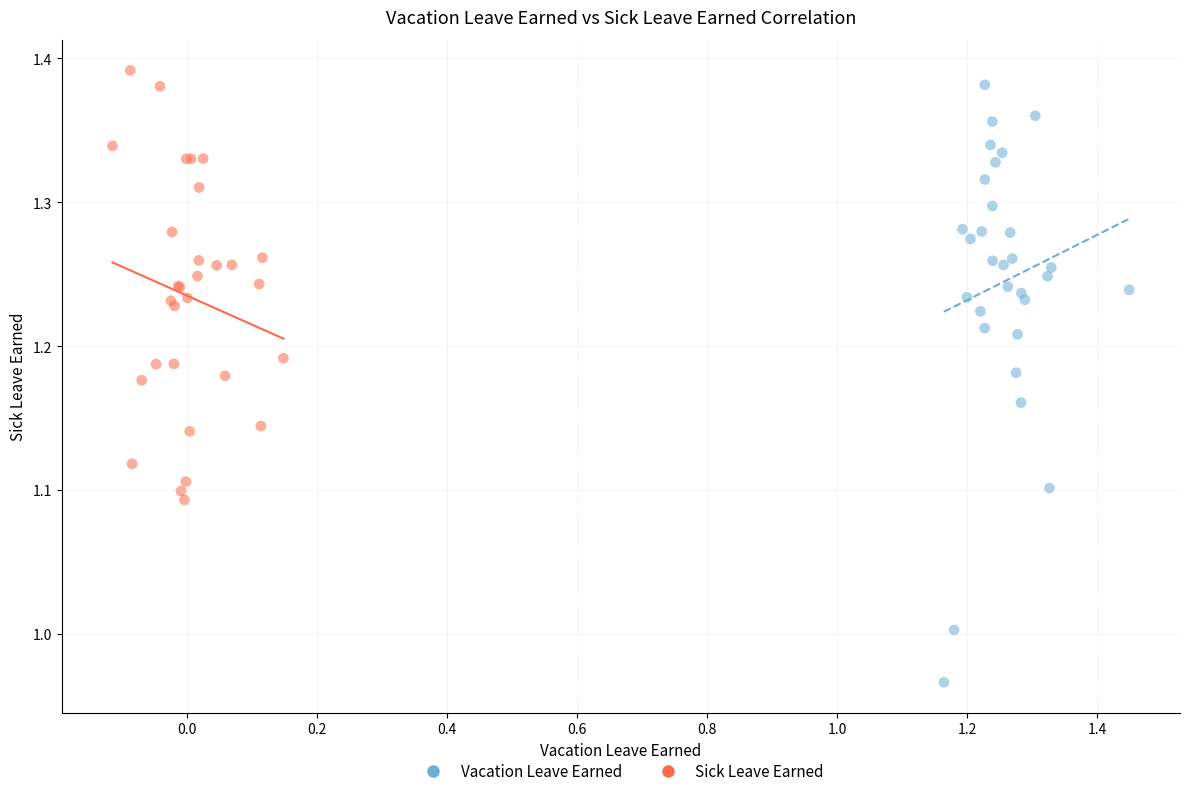

Which series has the widest spread of Y values?

Vacation Leave Earned